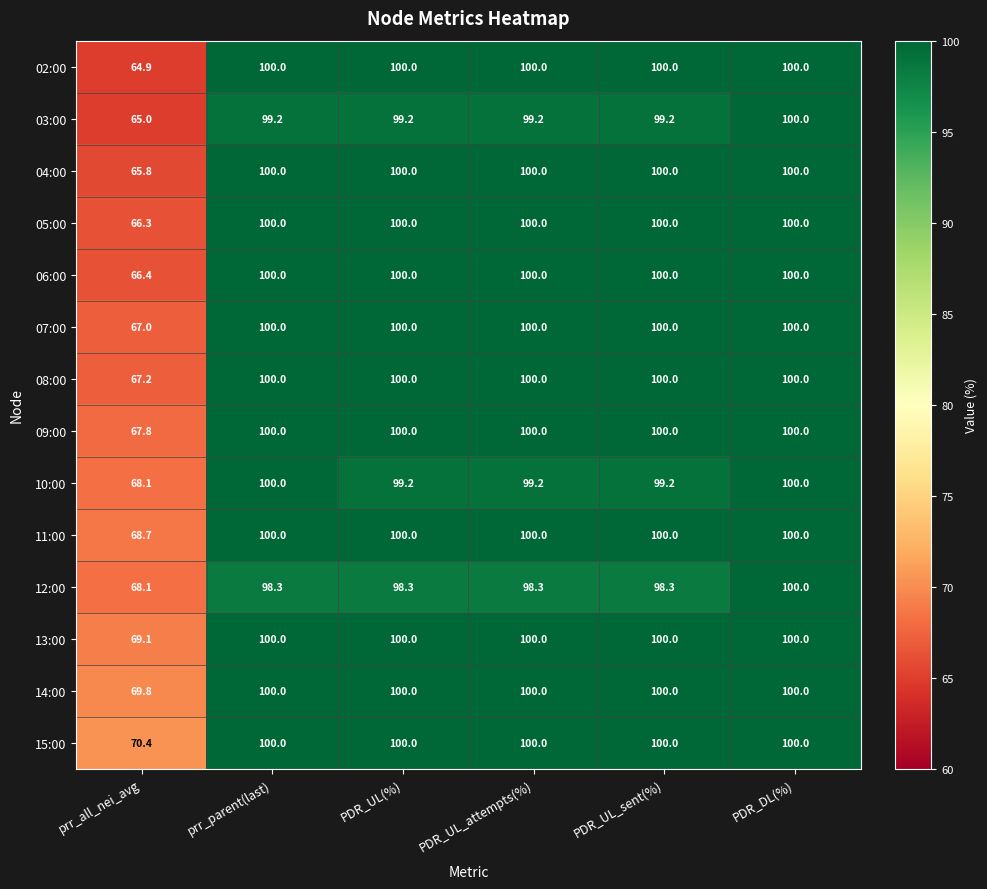

What is the maximum value for 10:00?

100.0